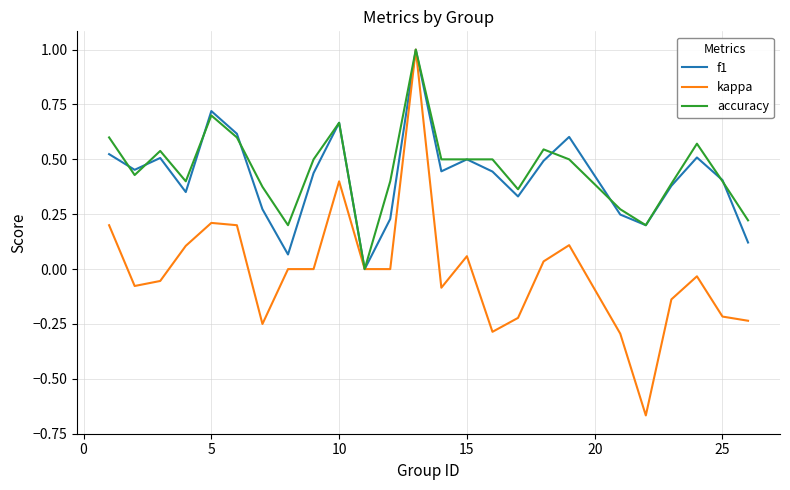

Which series has the largest total across all categories?

accuracy